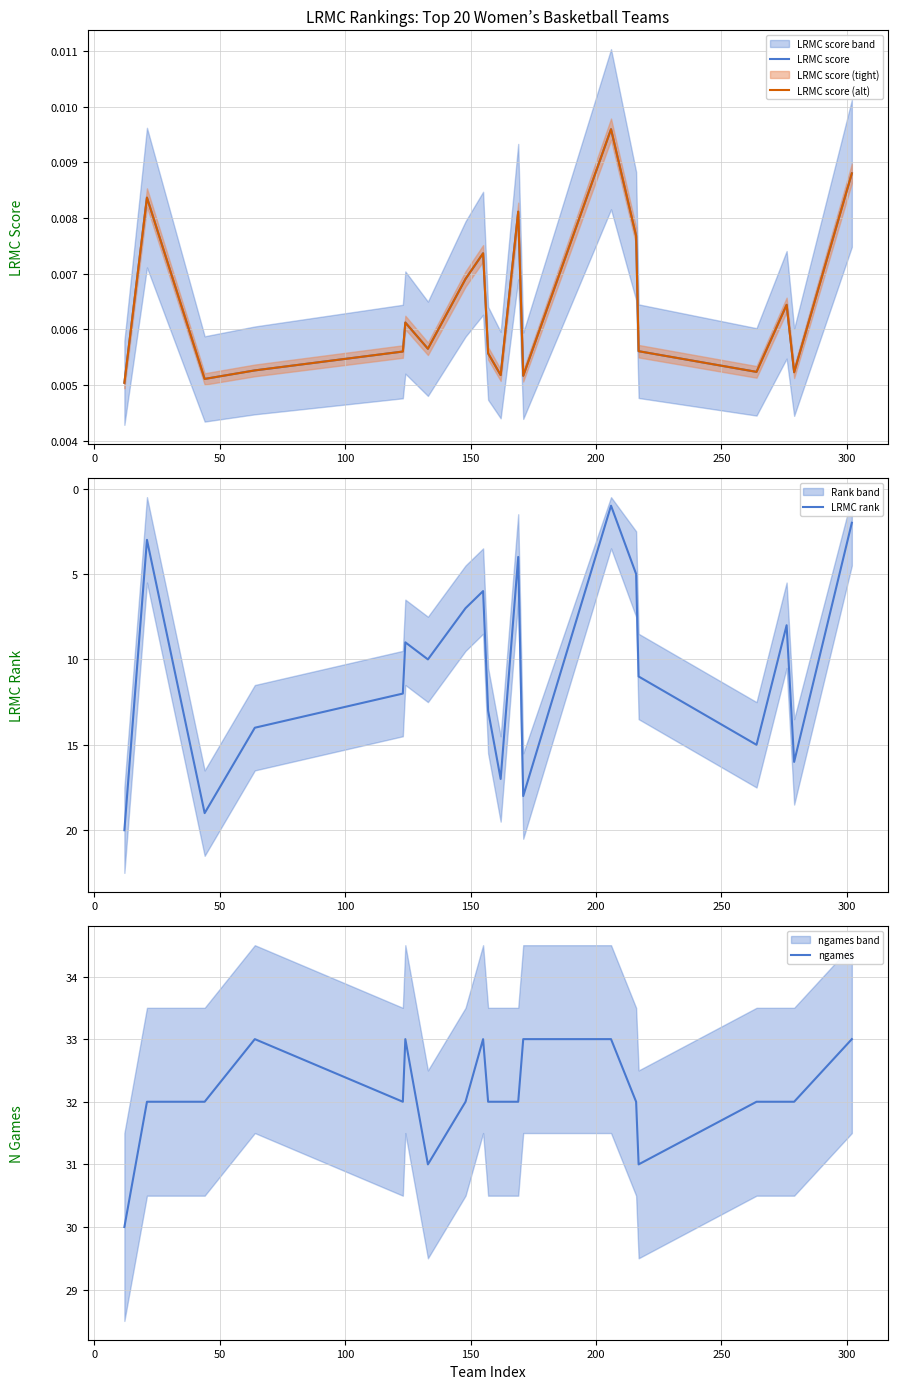

What is the maximum value for LRMC rank?

20